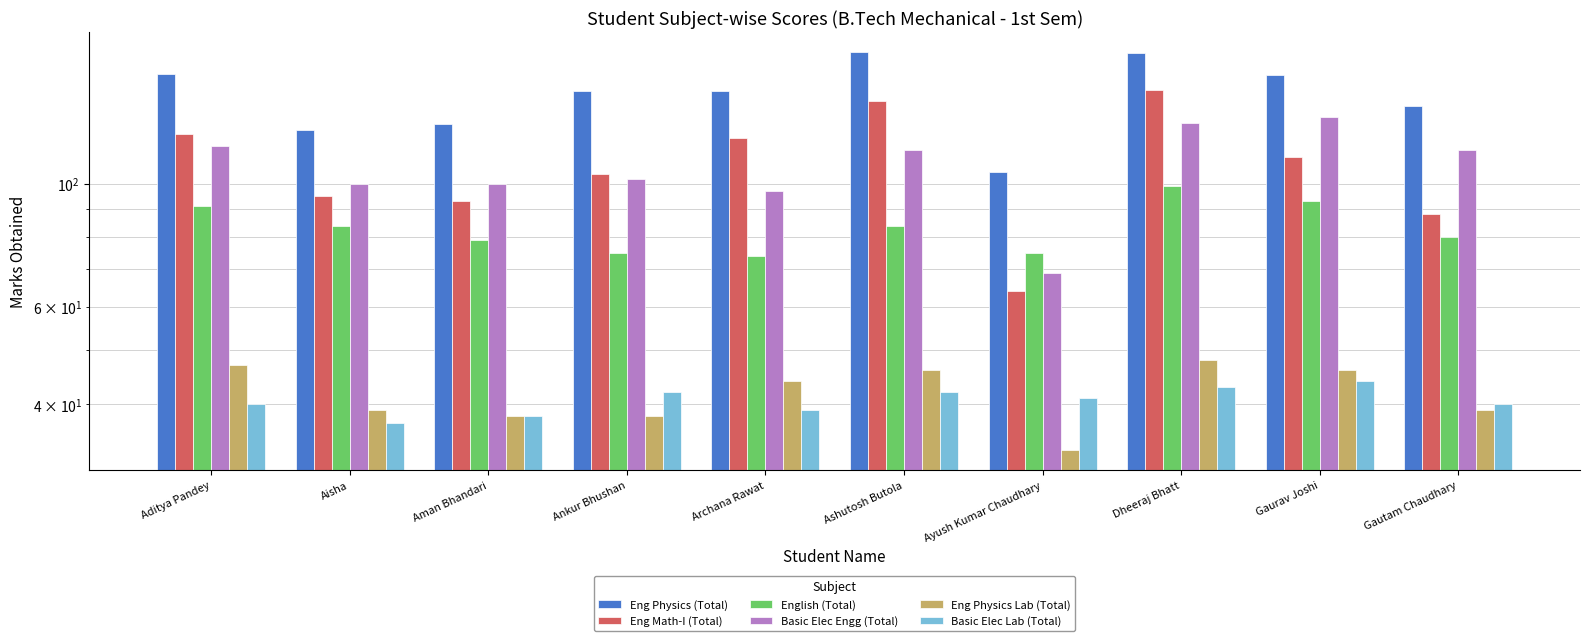

True or false: Eng Physics Lab (Total) has a value of 72 at Aditya Pandey.

False